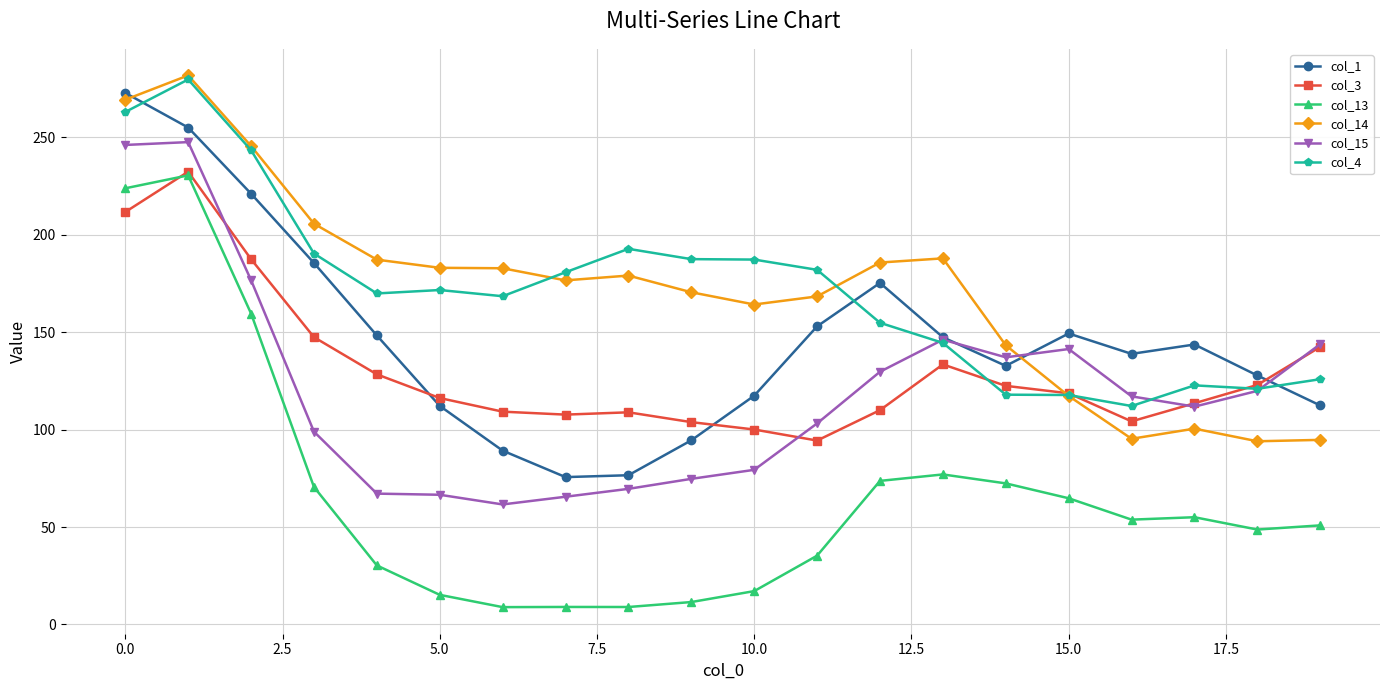

True or false: col_1 and col_4 cross at least once.

True